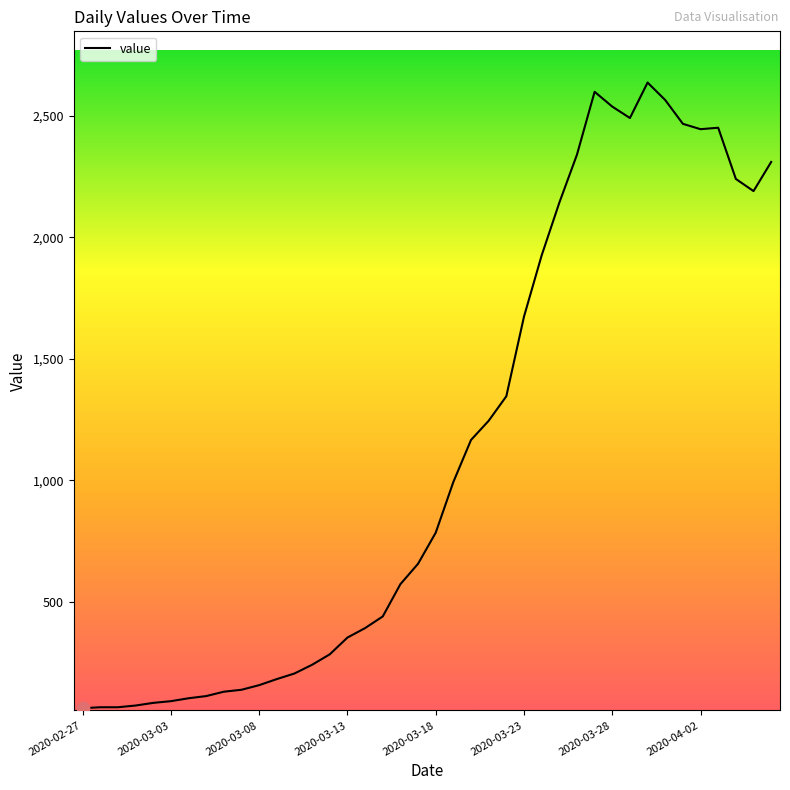

What is the difference between the maximum and minimum values?

2577